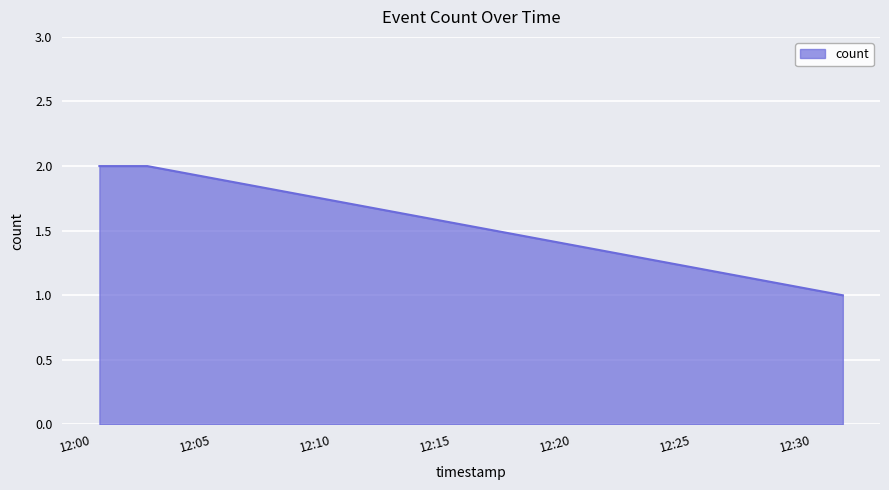

Does the chart have visible grid lines?

Yes